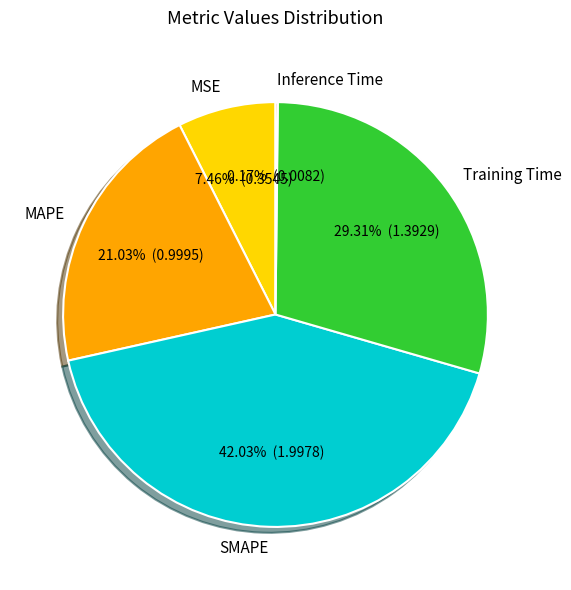

Does MAPE represent more than half of the total?

No